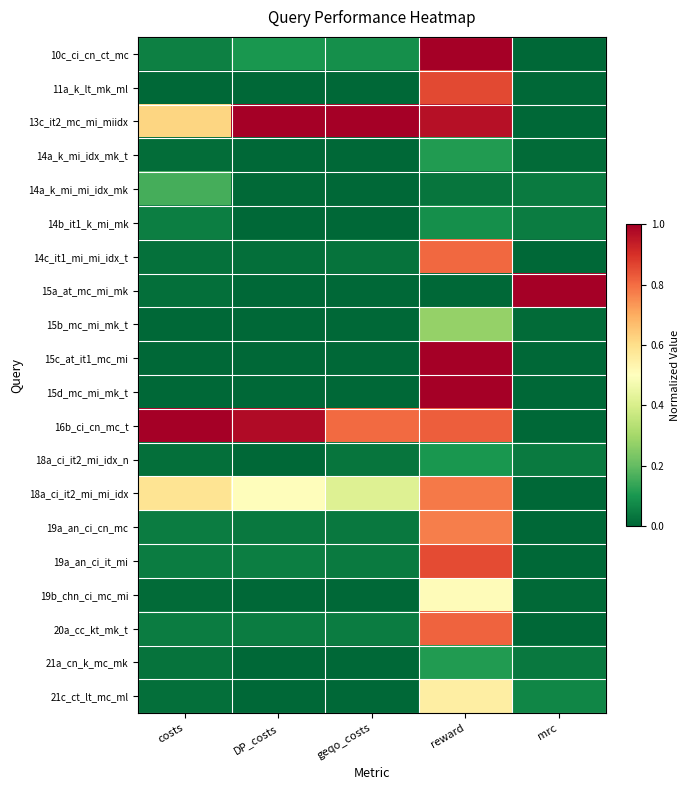

What is the maximum value shown in the chart?

1.0